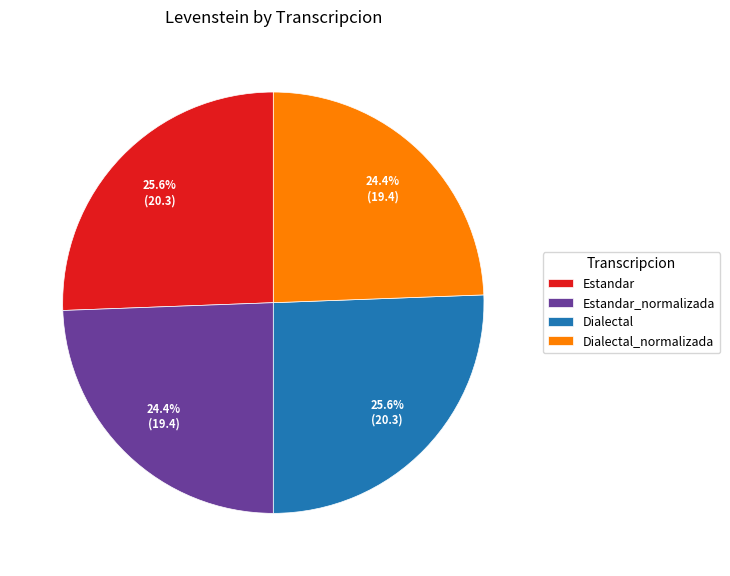

Does Estandar_normalizada represent more than half of the total?

No